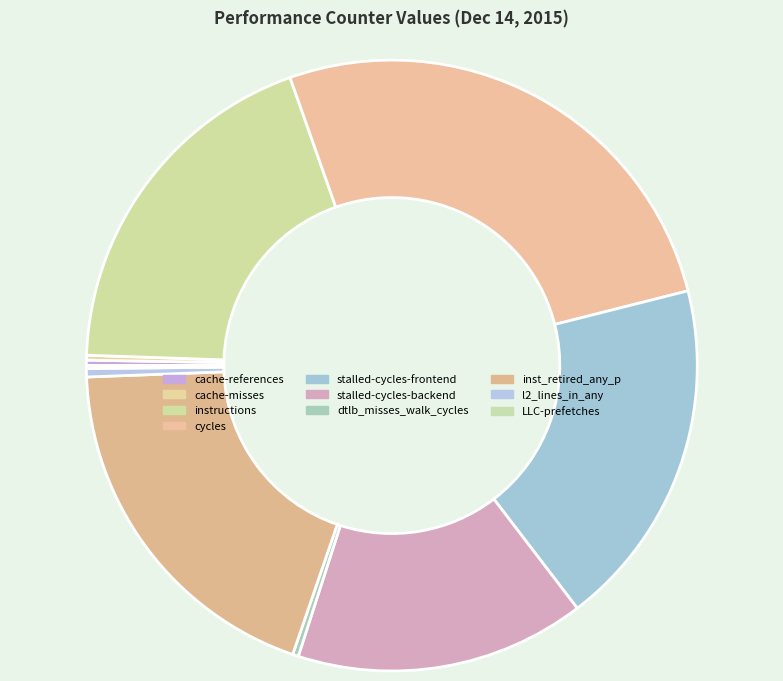

True or false: l2_lines_in_any accounts for 12% of the total.

False